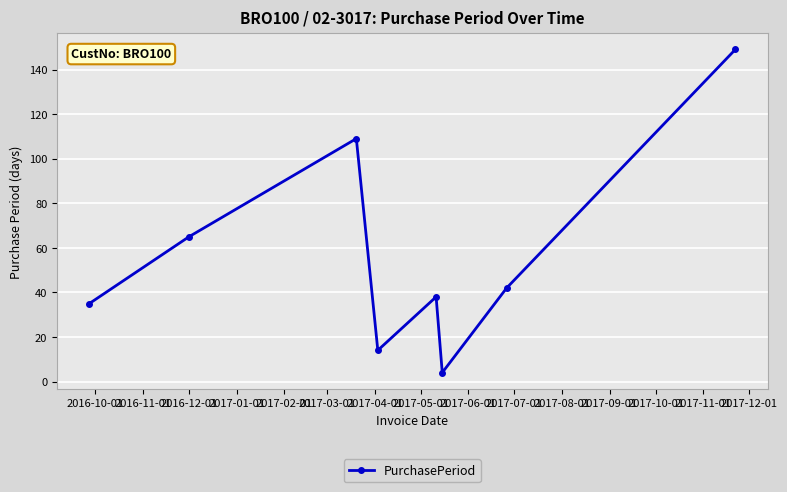

What is the difference between the maximum and second lowest values?

135